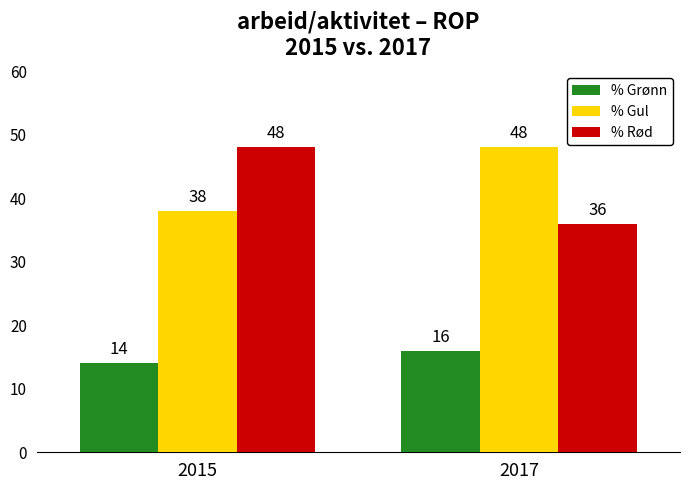

The % Gul series shows 25 at 2015. True or false?

False